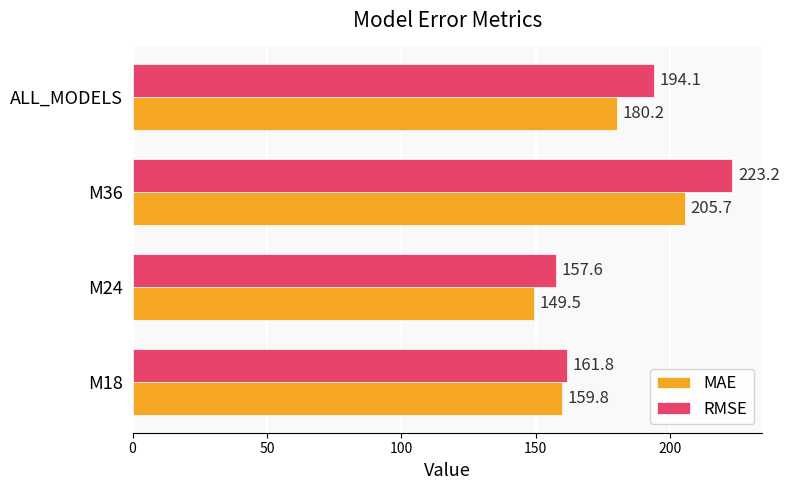

List the series in order of their peak value, highest first.

RMSE, MAE